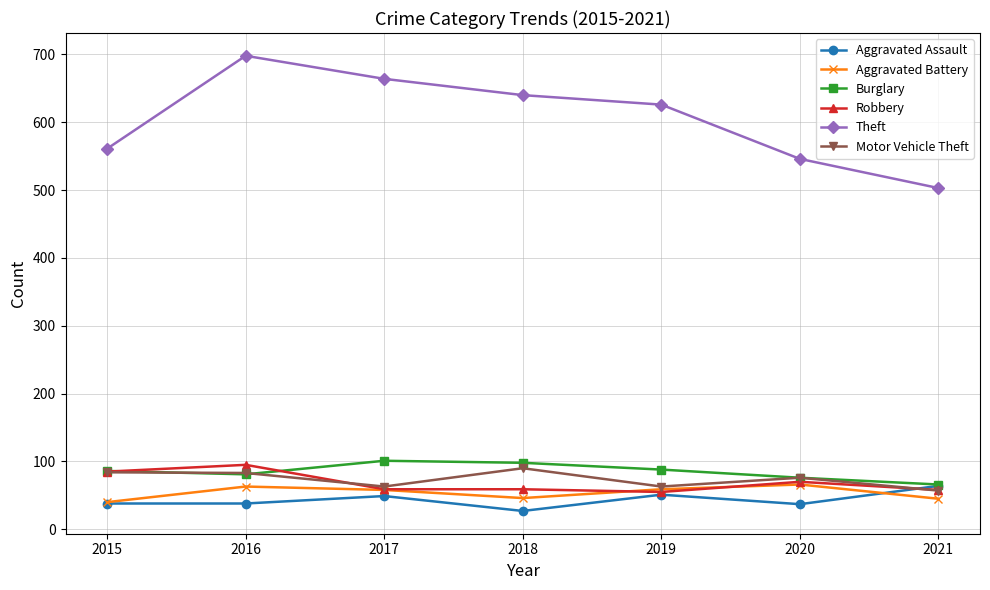

What is the greatest value displayed?

698